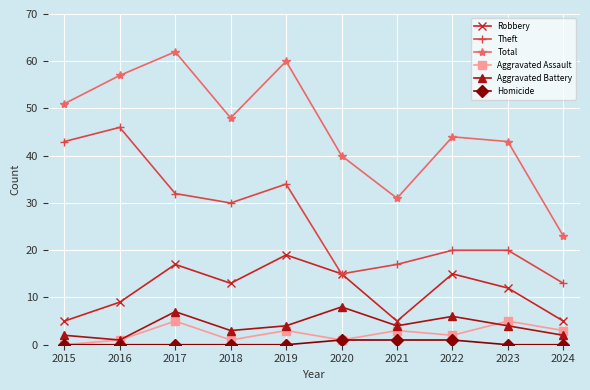

Which series has the largest total across all categories?

Total